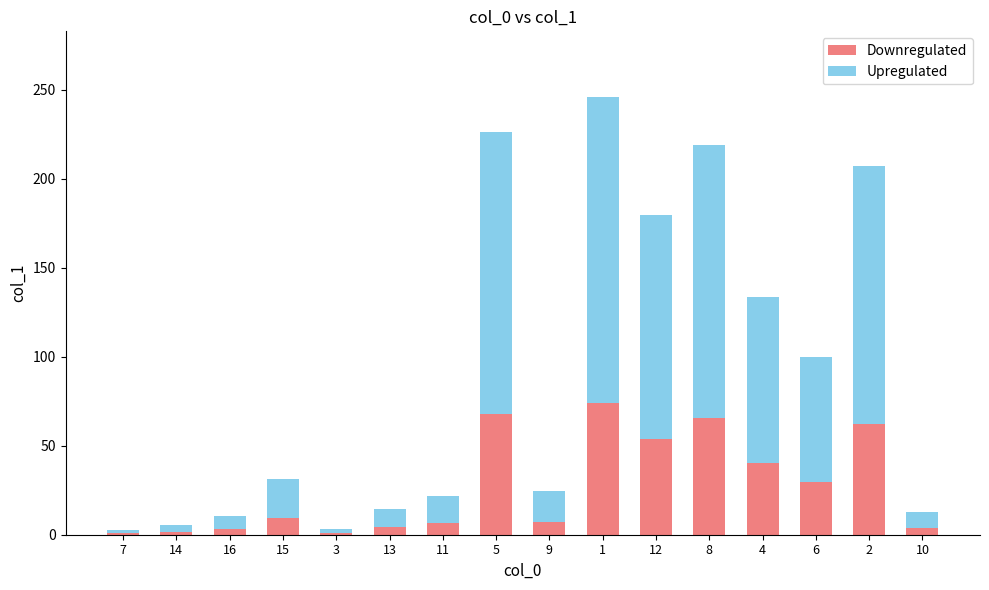

The value of Downregulated at 12 is 31.0. True or false?

False